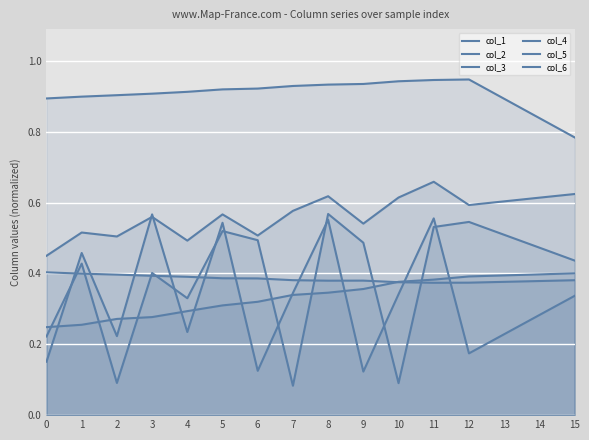

What is the lowest value of the col_2 series?

0.5